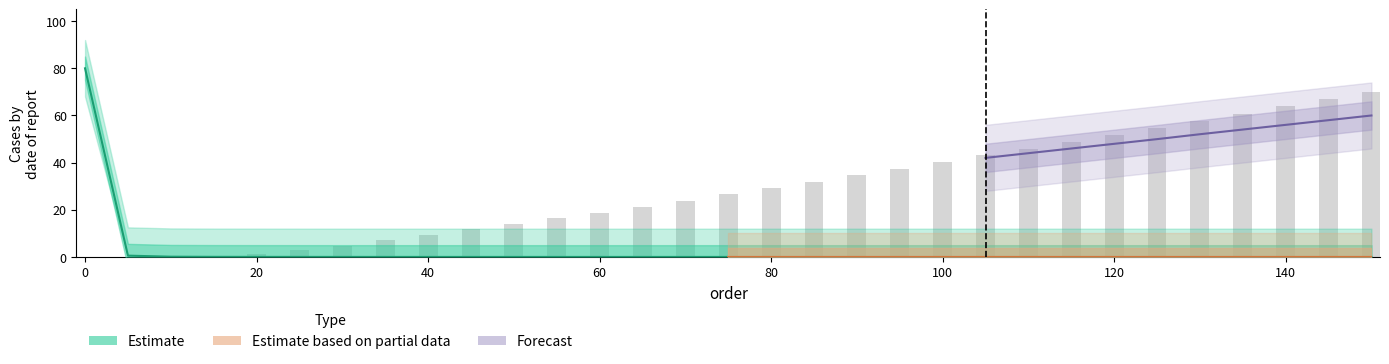

The L series shows 0.0 at 45. True or false?

True